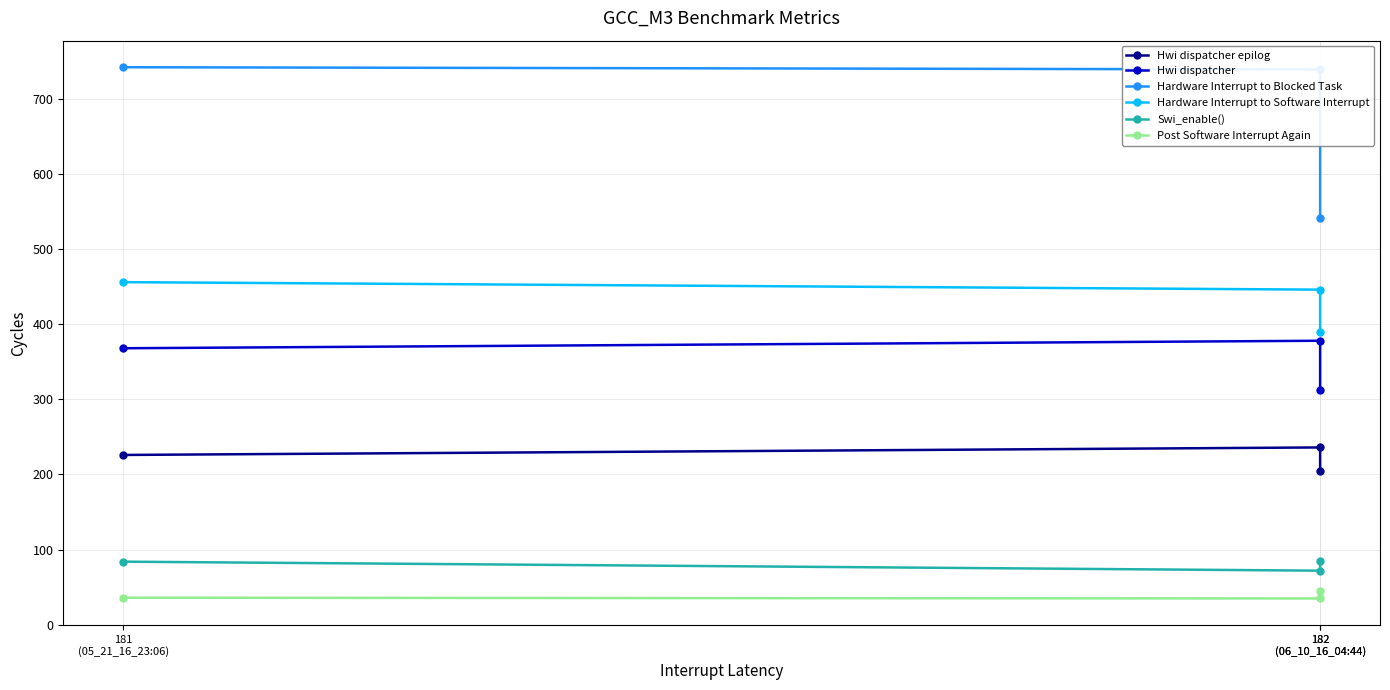

Which label corresponds to the largest value in the chart?

181
(05_21_16_23:06)